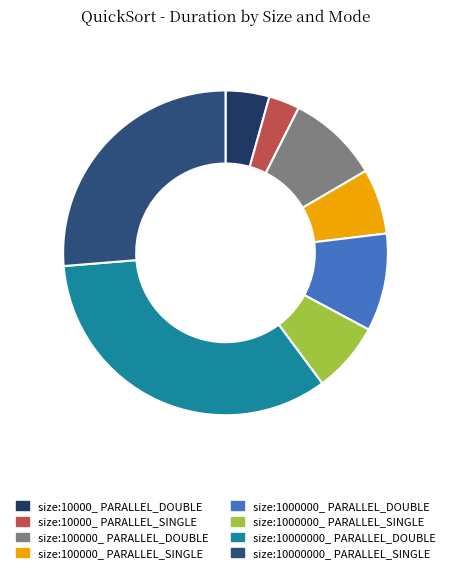

Which slice is the smallest?

size:10000_ PARALLEL_SINGLE